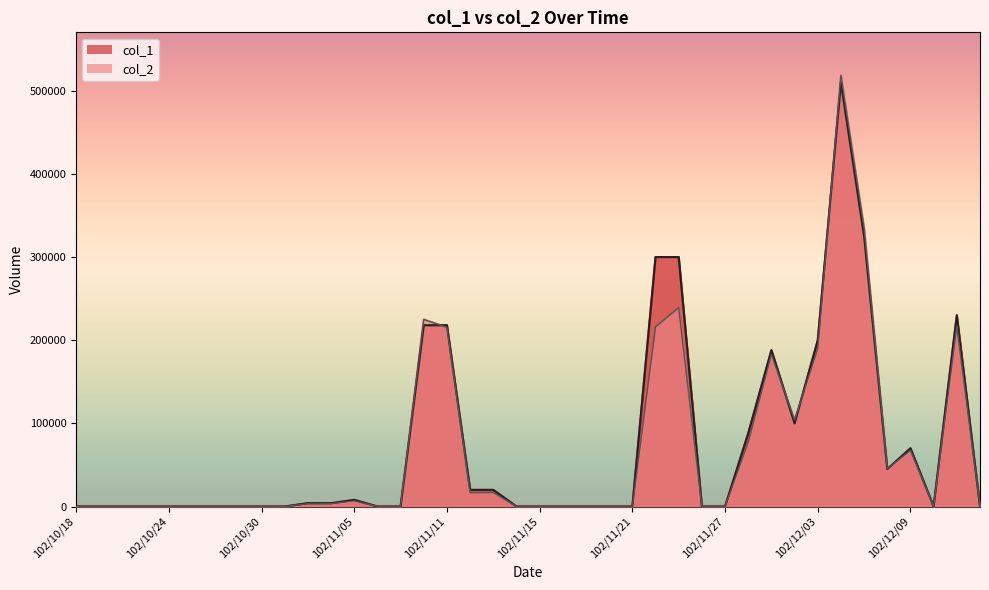

How many interior local valleys does the col_2 series have?

4